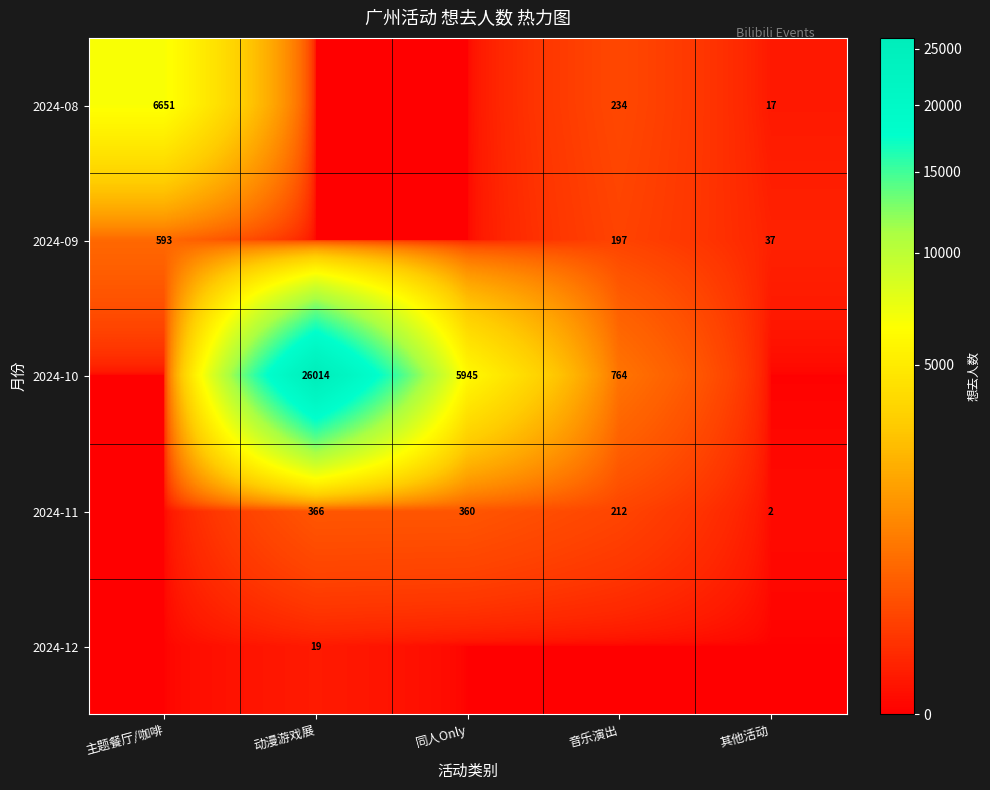

Is it true that 2024-08 equals 6 at 其他活动?

False